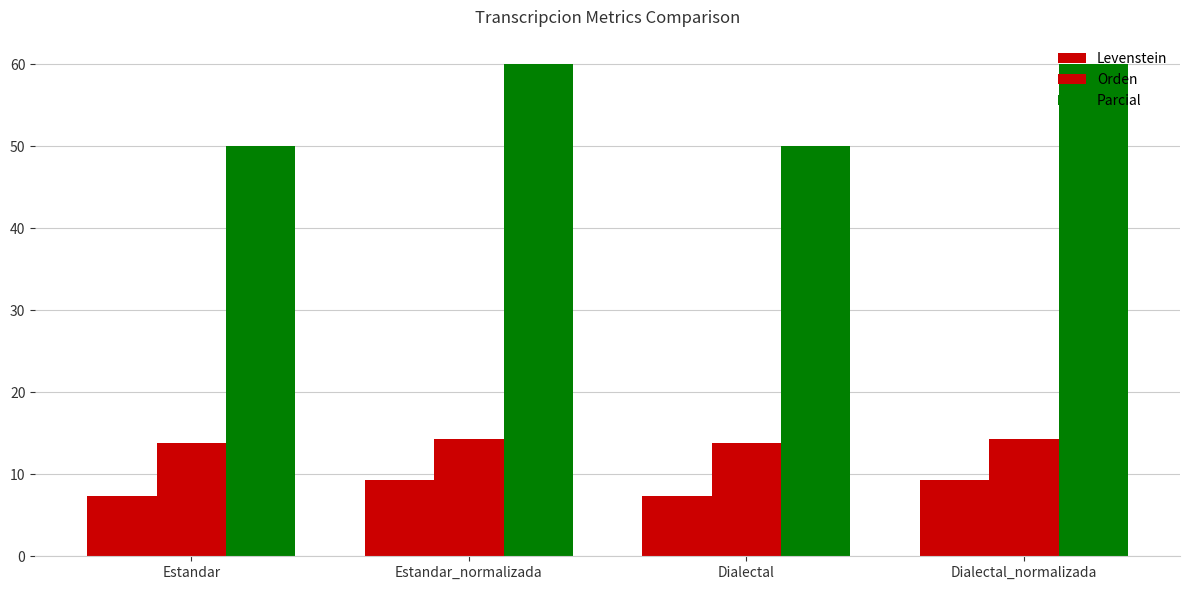

What position from the left is Estandar?

1